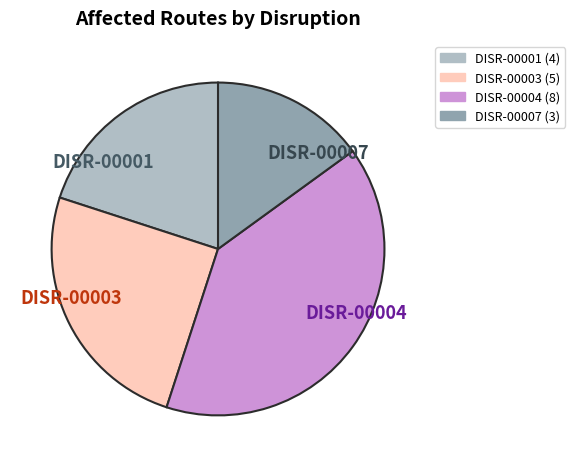

Which has a higher value, DISR-00003 or DISR-00007?

DISR-00003